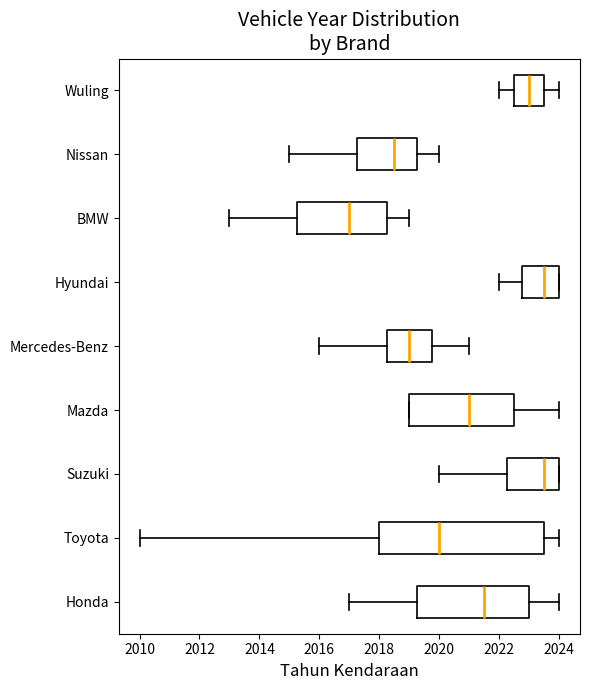

Where is the right edge of the box for Hyundai on the x-axis? The values are not printed on the chart, so give them approximately, as read against the axis.

2024.0